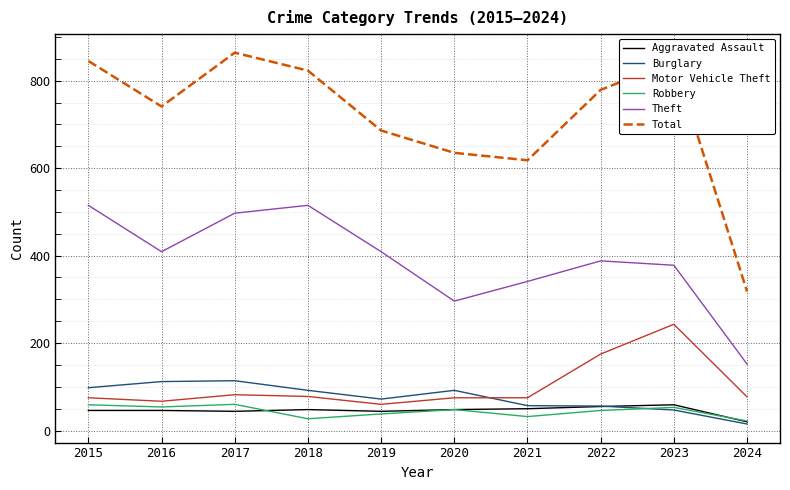

What is the sum of the Theft values at 2016 and 2019?

818